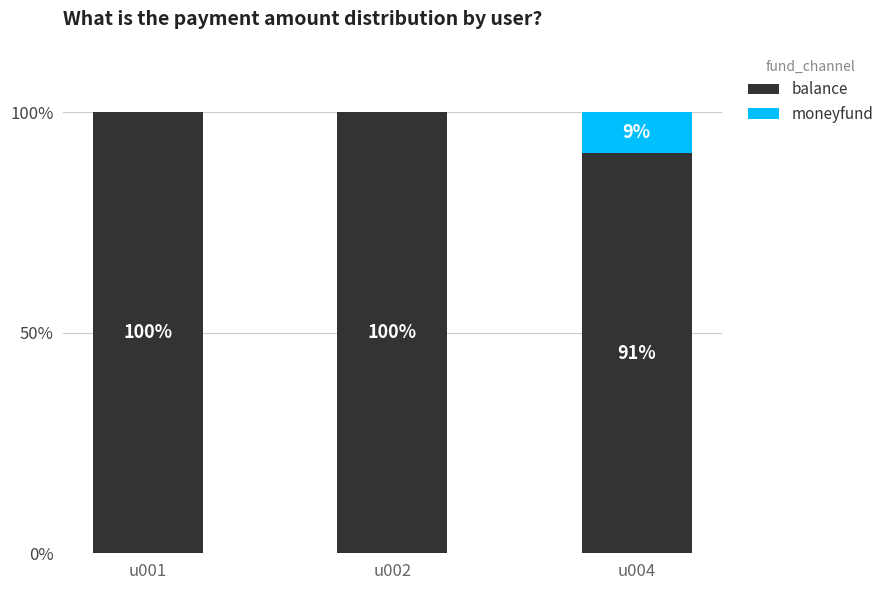

What is the total value across all series at u001?

100.0